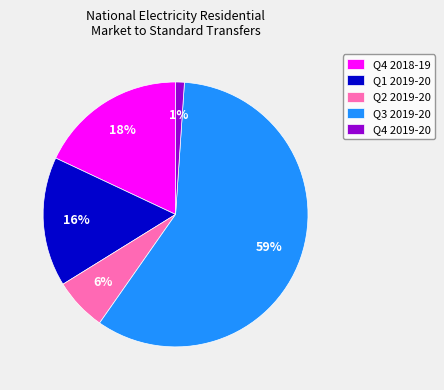

Which category accounts for the majority?

Q3 2019-20